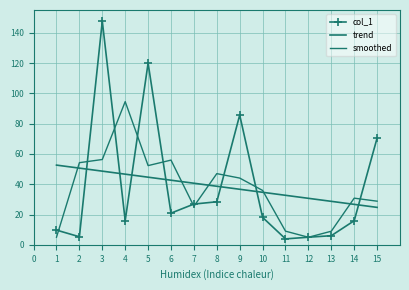

Reading left to right, list all the values displayed in this chart.

col_1: 9.7	5.3	147.7	16.0	120.0	20.9	26.9	28.4	85.7	18.1	3.9	5.0	6.0	15.9	70.5
trend: 52.6	50.6	48.6	46.6	44.6	42.7	40.7	38.7	36.7	34.7	32.7	30.7	28.7	26.7	24.7
smoothed: 5.0	54.2	56.3	94.6	52.3	55.9	25.4	47.0	44.1	35.9	9.0	5.0	9.0	30.8	28.8